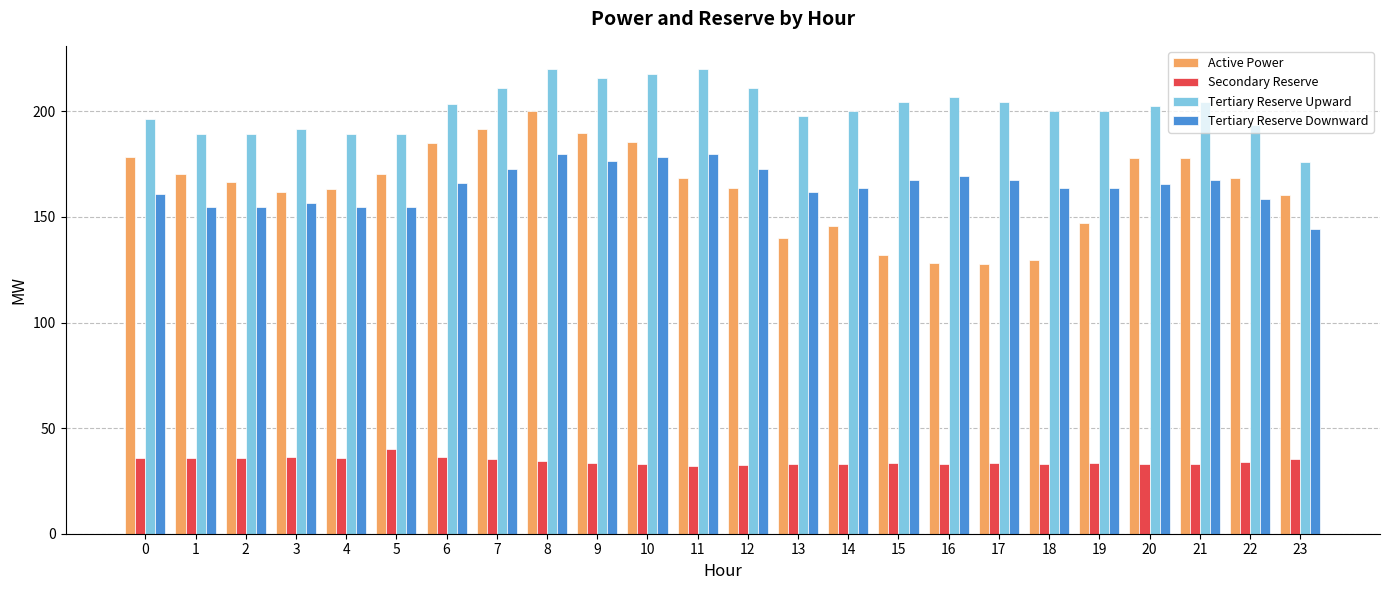

Is it true that Active Power equals 189.6 at 9?

True